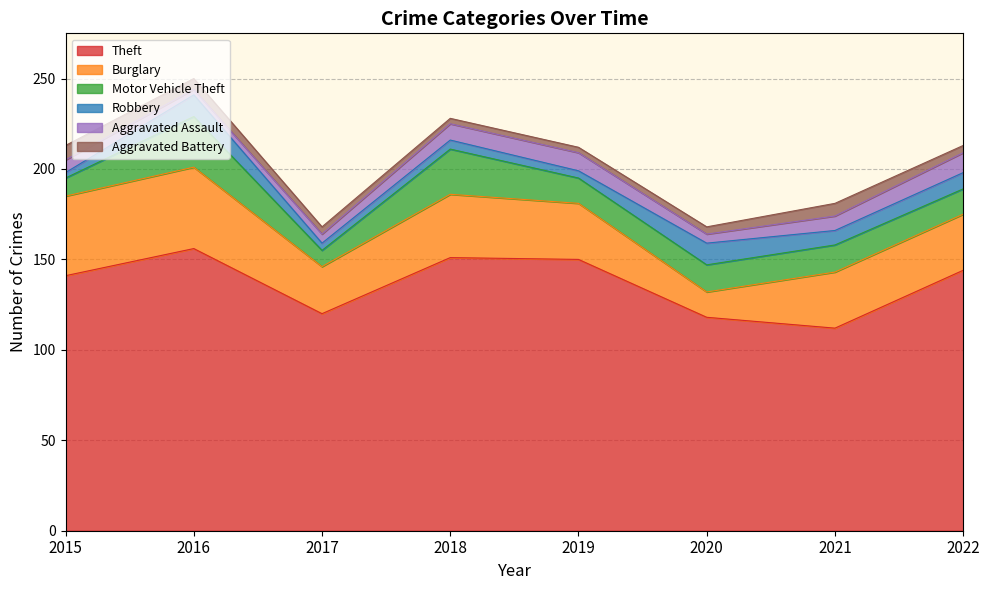

What is the minimum value shown in the chart?

3